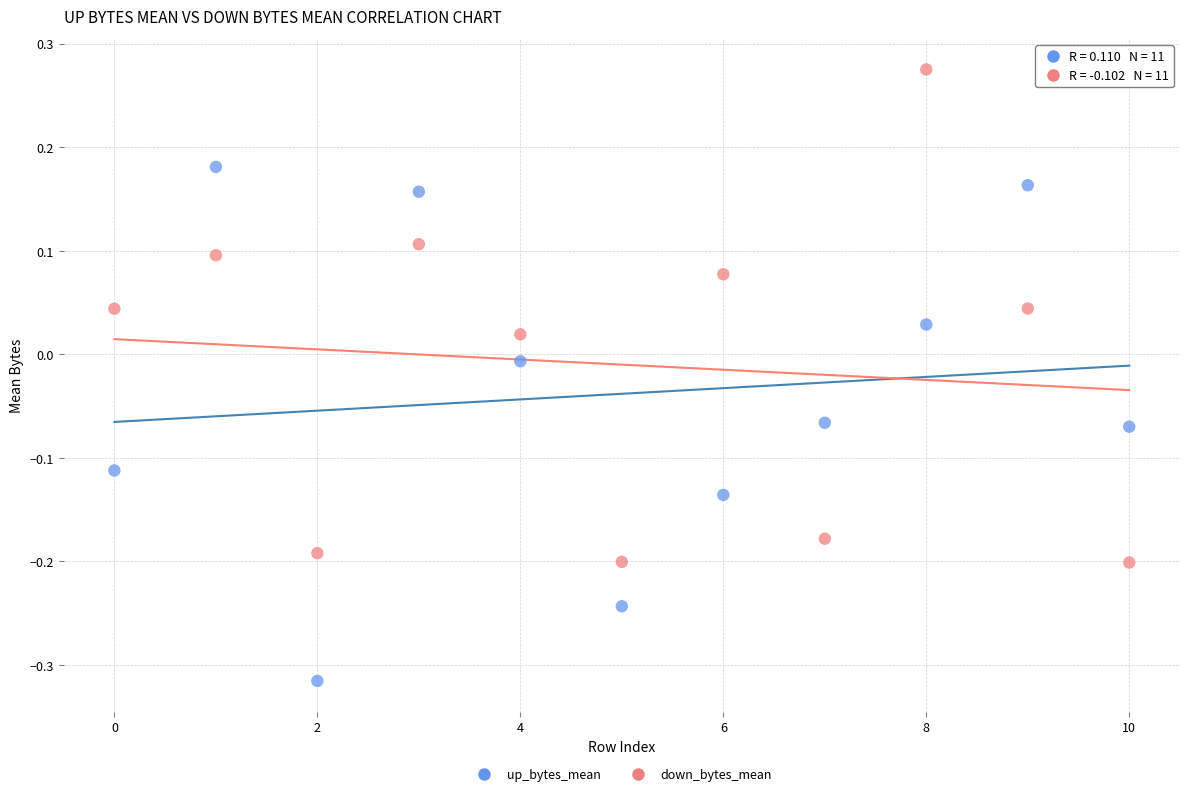

Across all data points, what is the range of Y values (max minus min)?

0.6